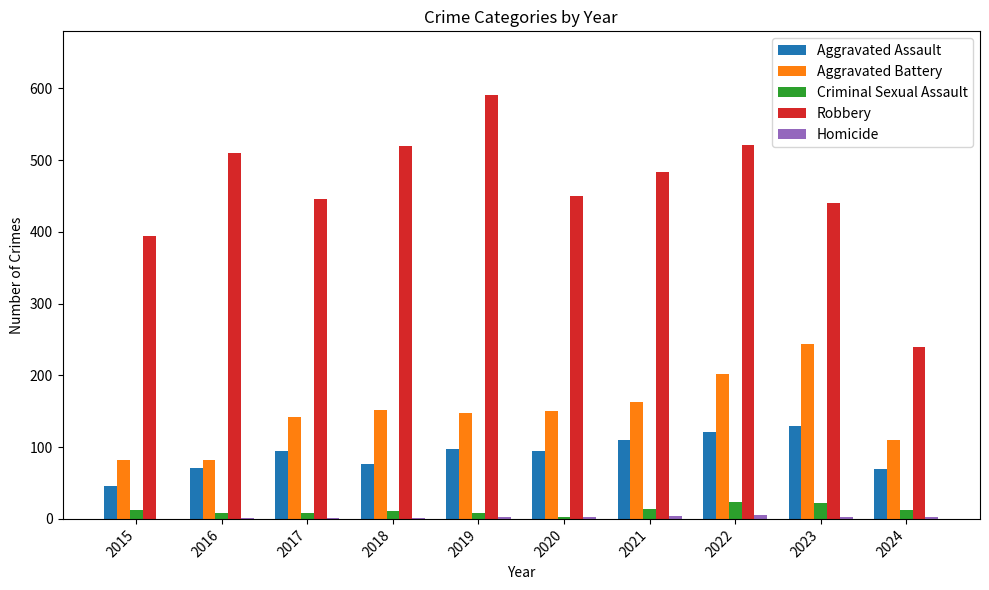

The value of Robbery at 2017 is 772. True or false?

False